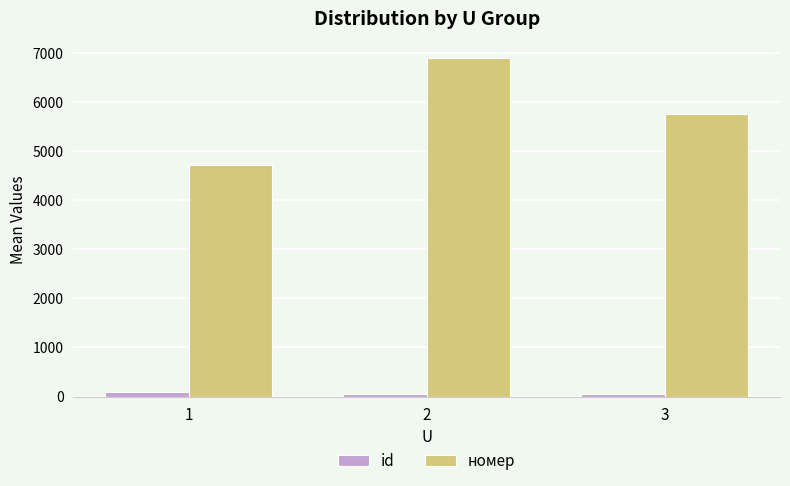

Rank the categories by номер value from lowest to highest.

1, 3, 2